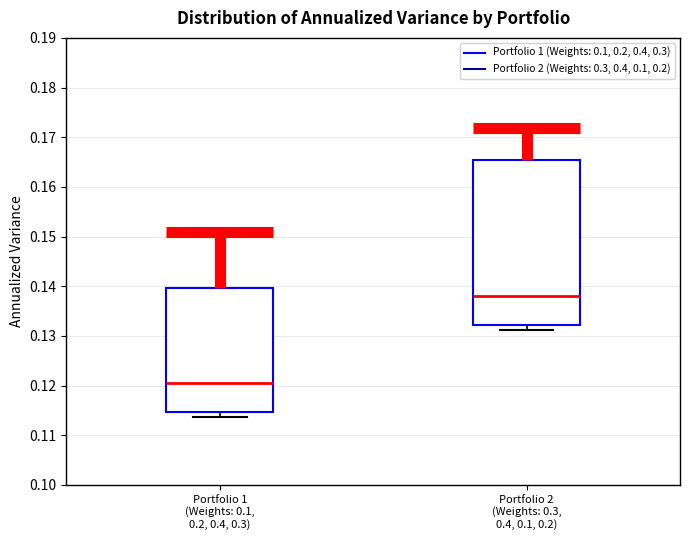

Which box's median line is the highest?

Portfolio 2 (Weights: 0.3, 0.4, 0.1, 0.2)